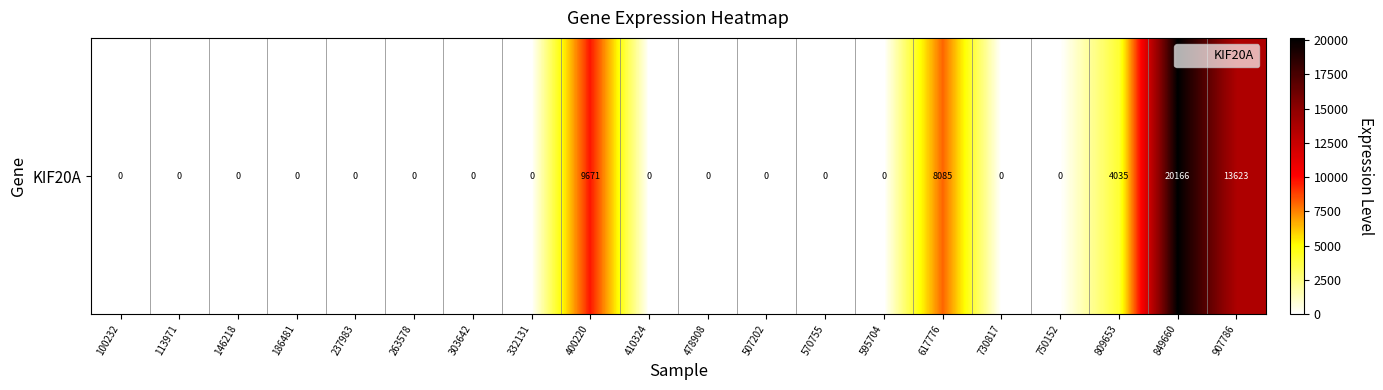

Rank the categories by value from highest to lowest.

849660, 907786, 400220, 617776, 809653, 100232, 113971, 146218, 186481, 237983, 263578, 303642, 332131, 410324, 478908, 507202, 570755, 595704, 730817, 750152